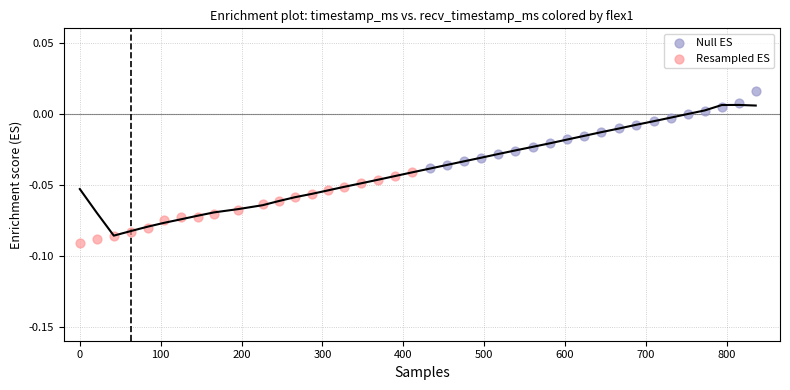

Which series contains the highest Y value?

Null ES